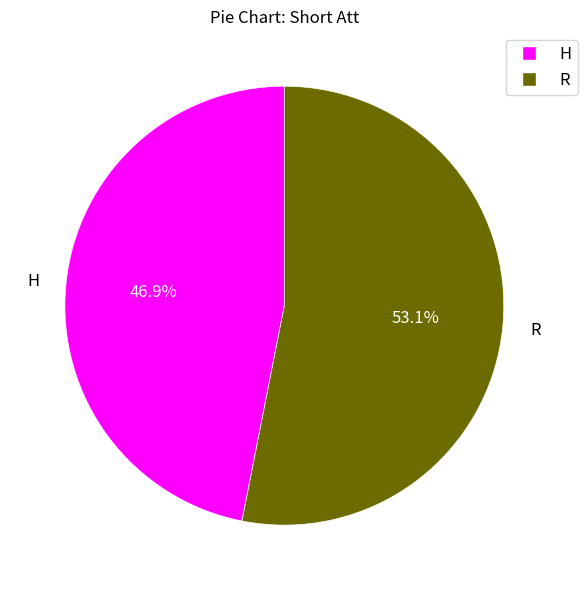

How many slices are in this pie chart?

2